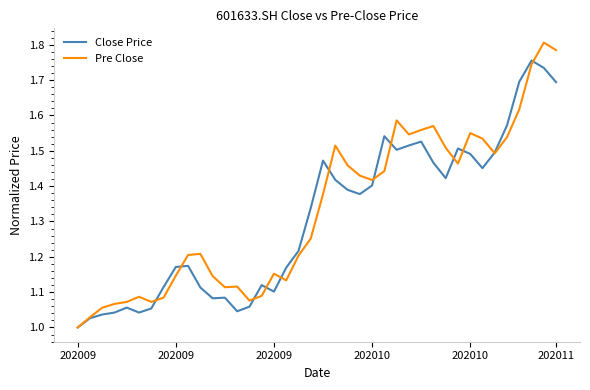

Rank the series by their maximum value, from highest to lowest.

Pre Close, Close Price